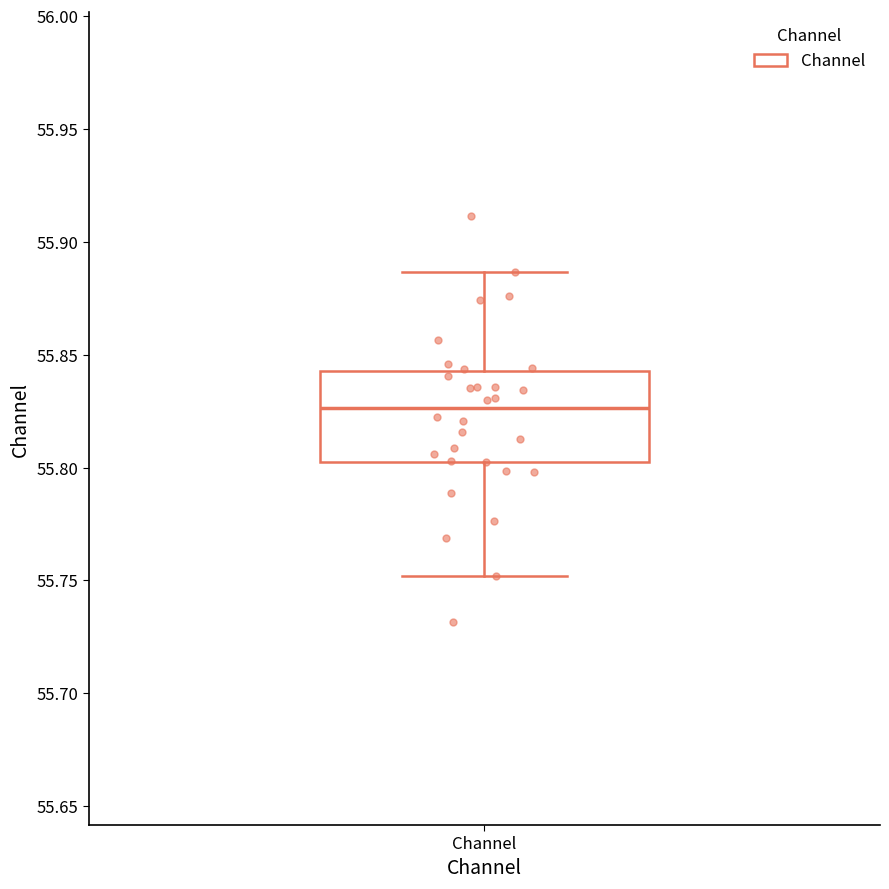

Where is the upper edge of the box for Channel on the y-axis? The values are not printed on the chart, so give them approximately, as read against the axis.

55.845